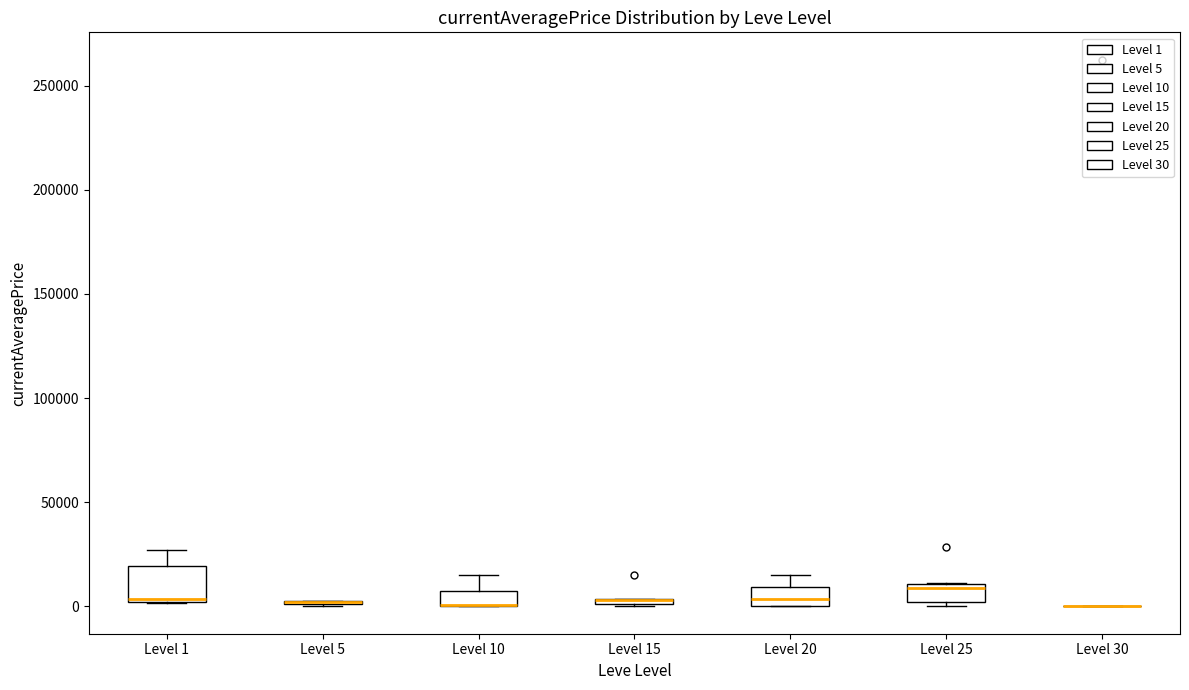

Which box is the tallest, from its lower edge to its upper edge?

Level 1